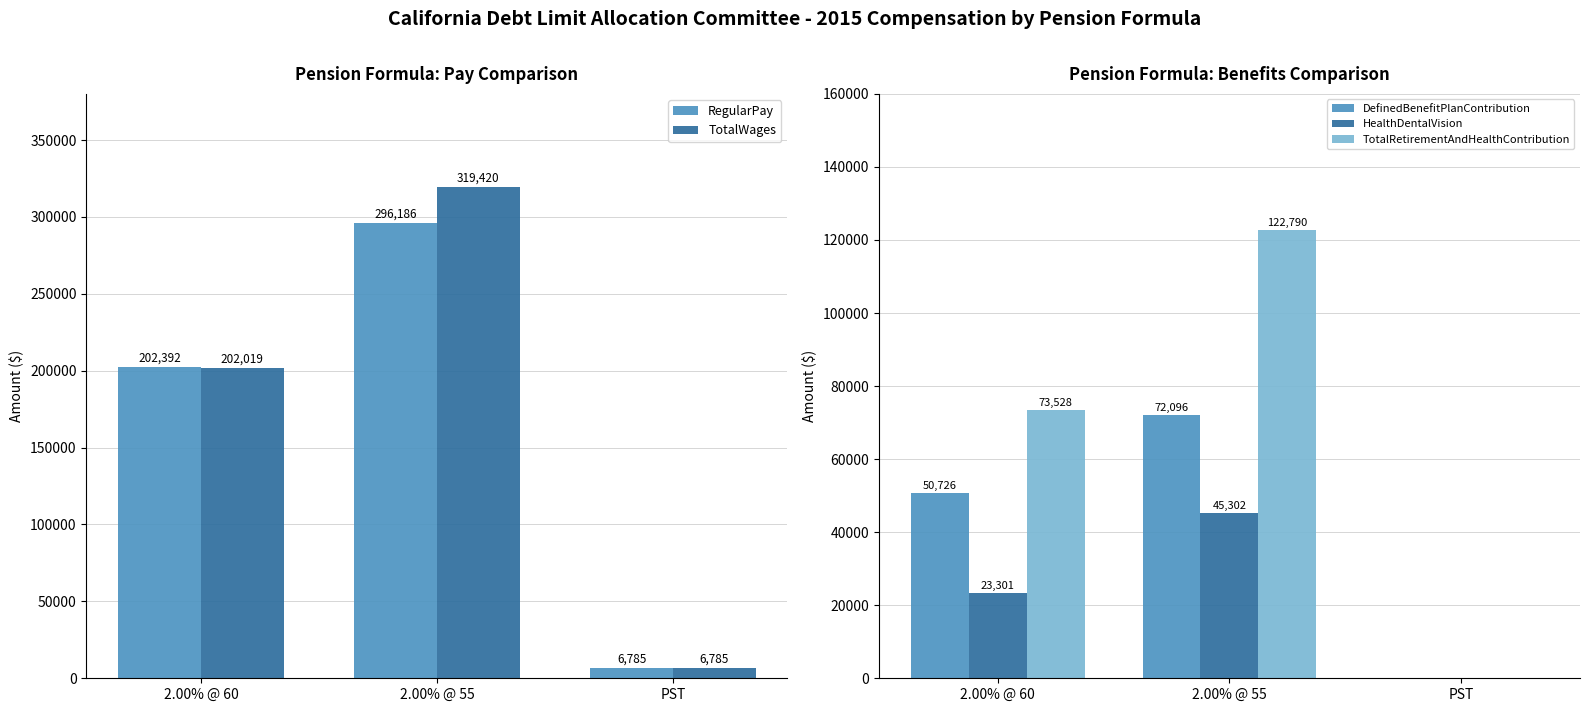

What is the sum of all TotalWages values?

528224